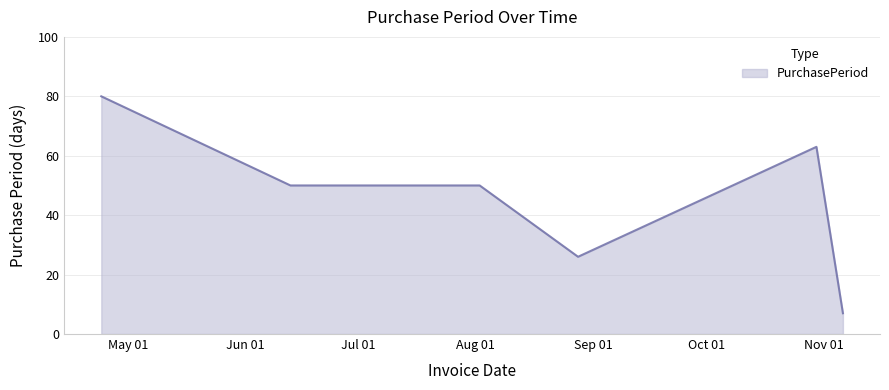

What is the smallest value displayed?

7